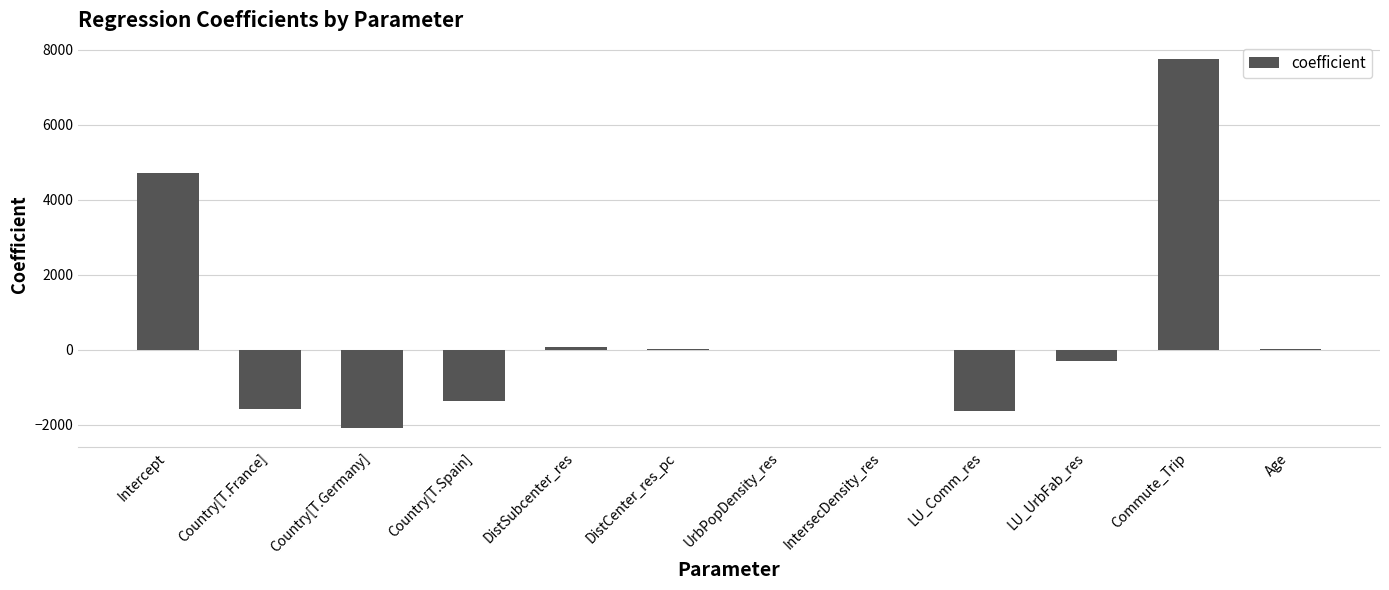

What is the maximum value shown in the chart?

7738.2